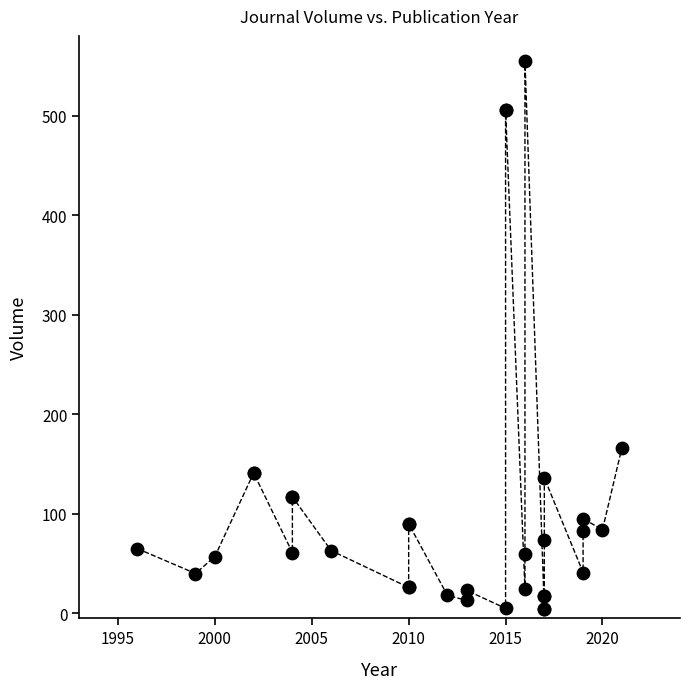

What Y value in the scatter plot is closest to 279?

166